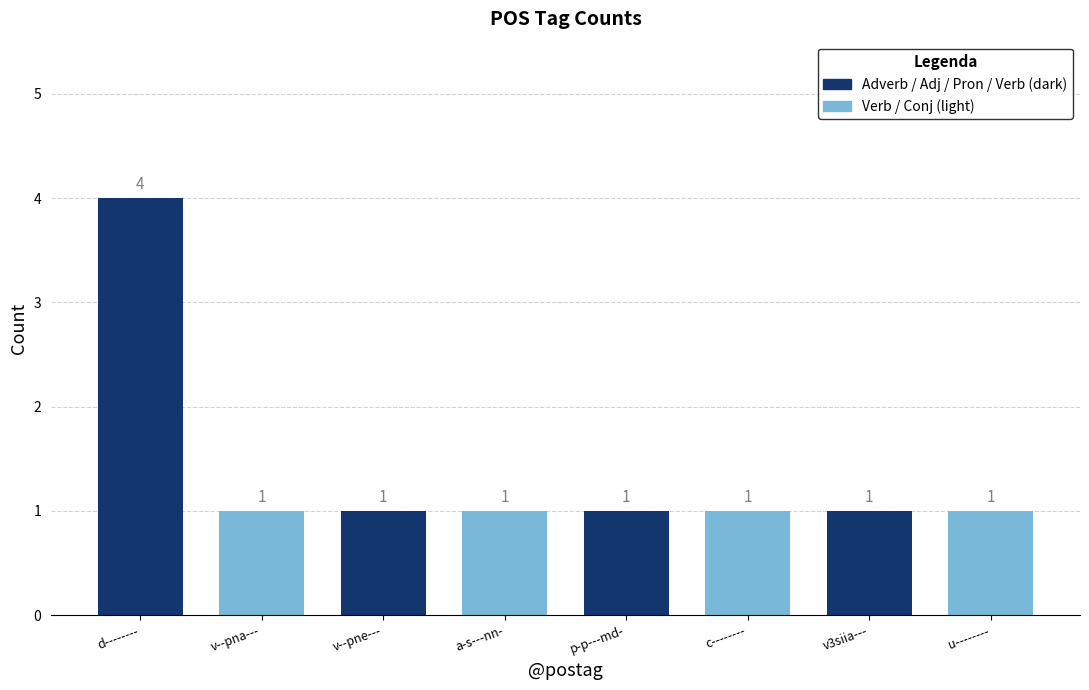

At which category is the sum across all series the highest?

d--------